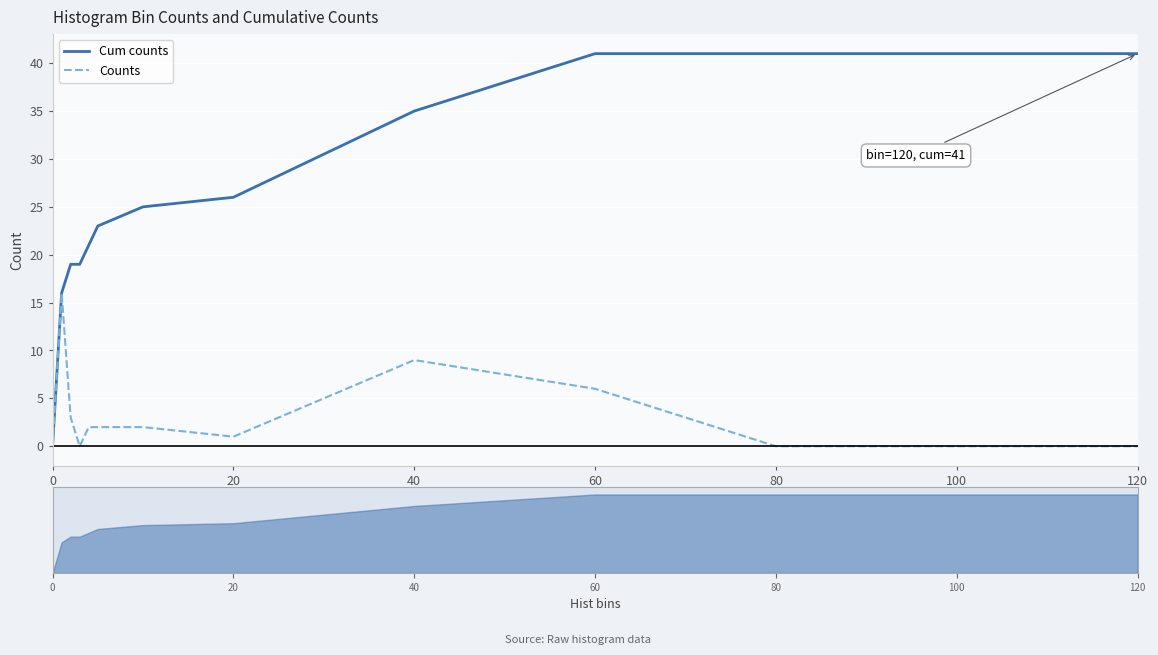

How many values in Cum counts are above zero?

12